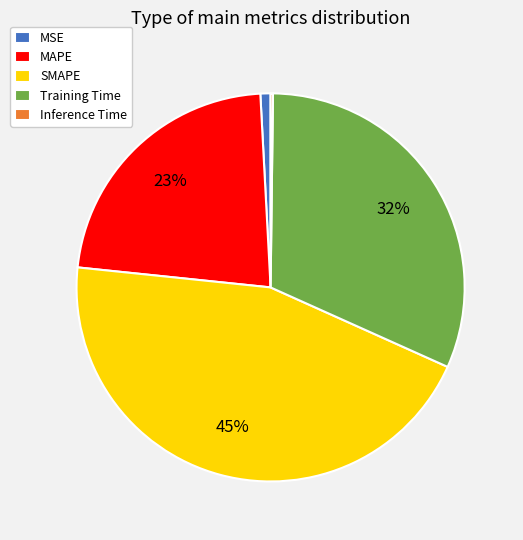

True or false: SMAPE accounts for 45% of the total.

True